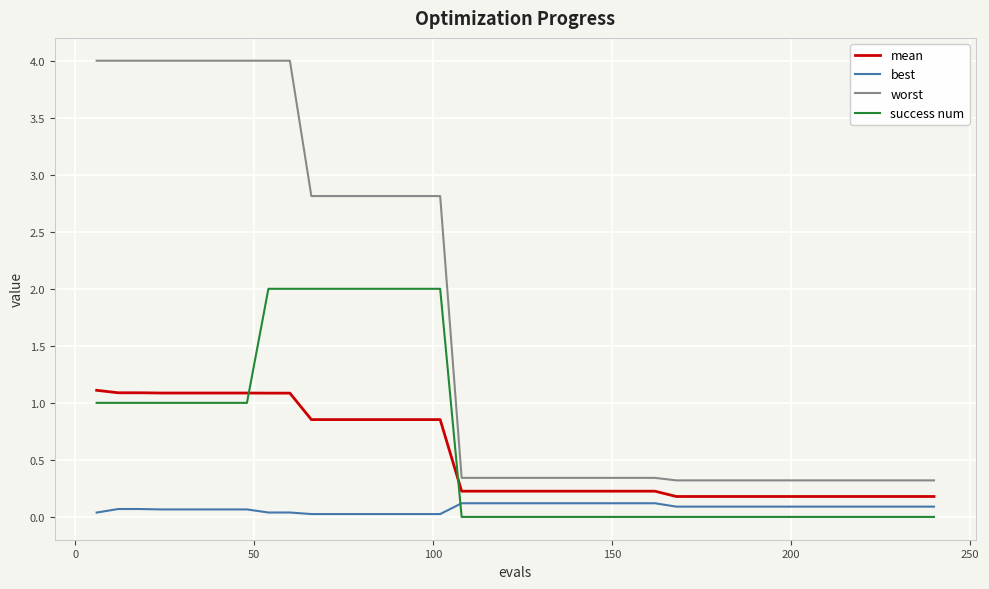

What are all the series names shown in the legend?

mean, best, worst, success num